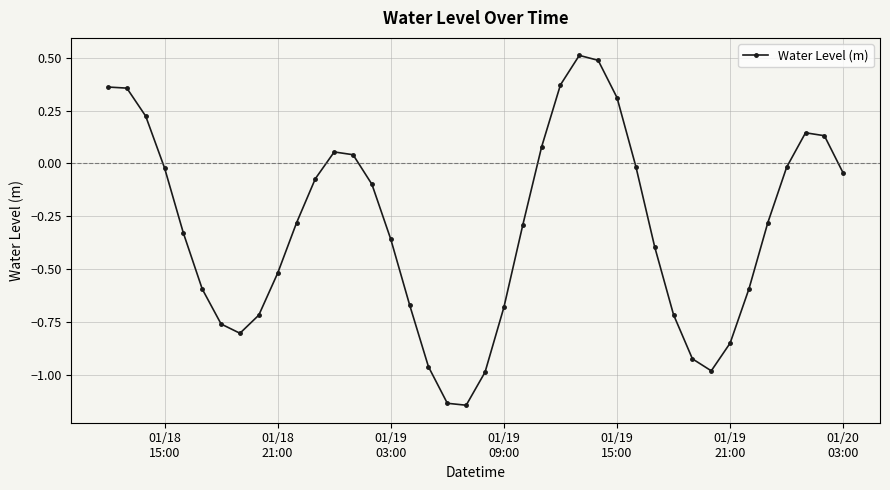

How many negative values are there?

28